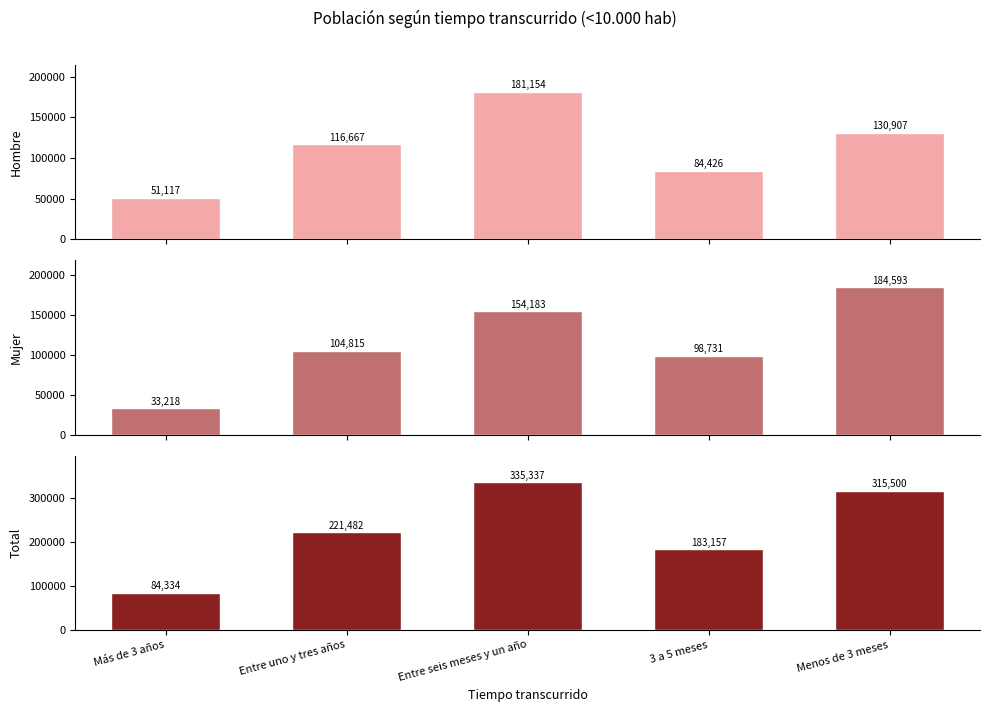

At which category is the sum across all series the highest?

Entre seis meses y un año